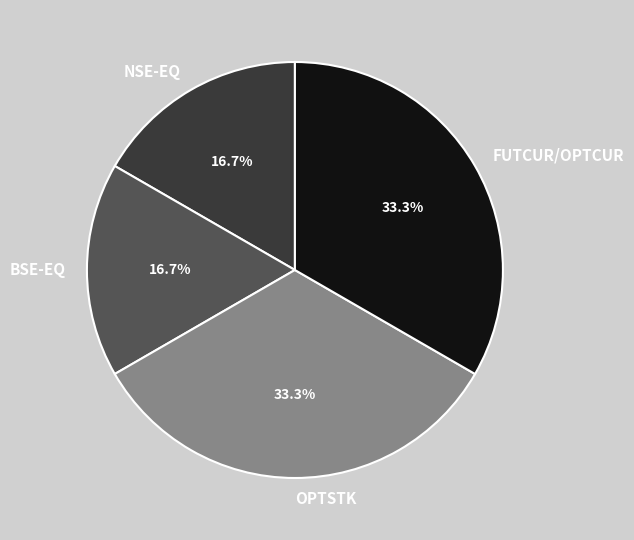

Between OPTSTK and NSE-EQ, which is larger?

OPTSTK